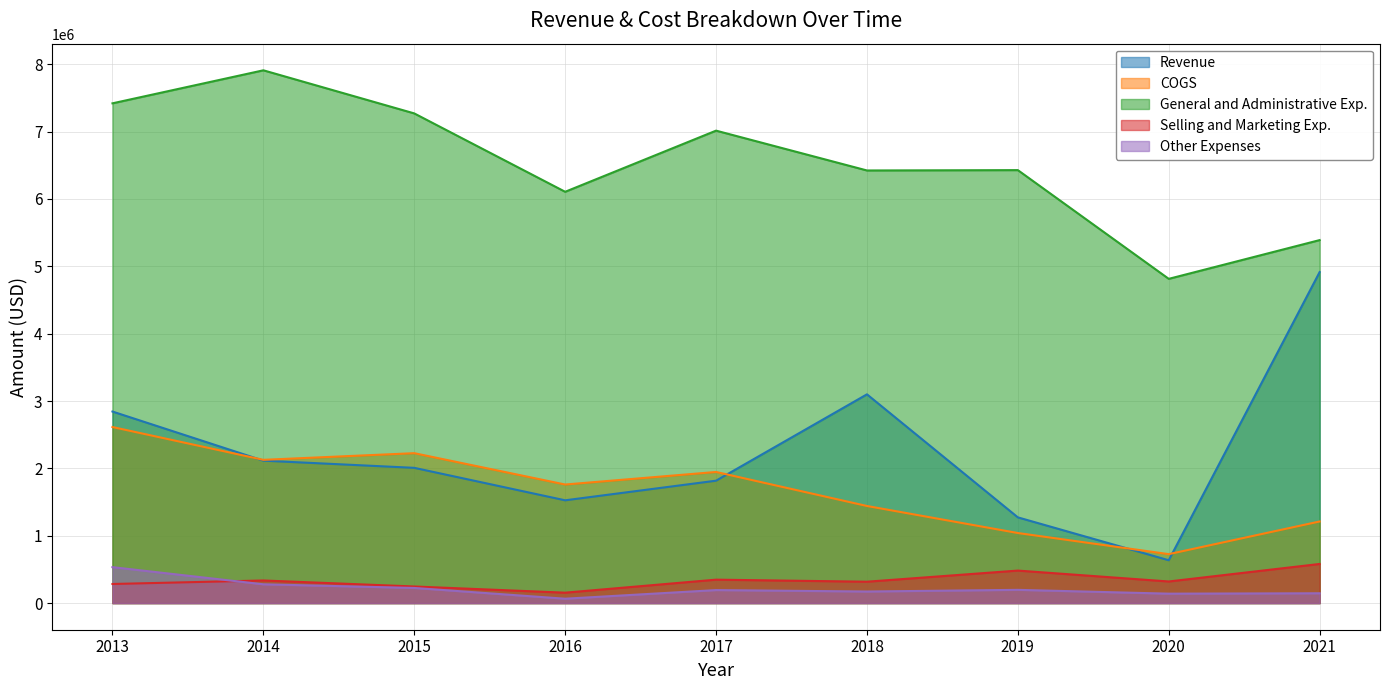

What is the difference between the Selling and Marketing Exp. values at 2018 and 2016?

162778